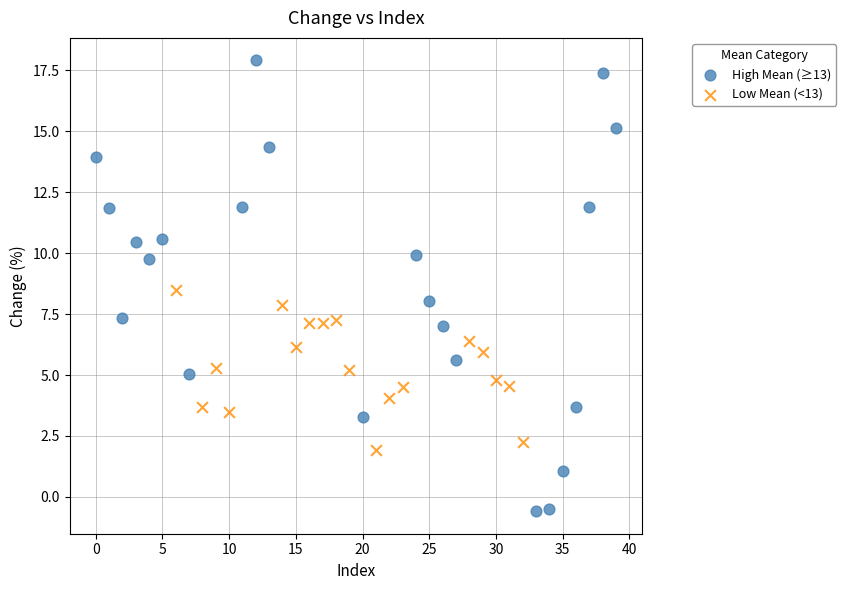

Which series reaches the maximum Y coordinate?

High Mean (≥13)